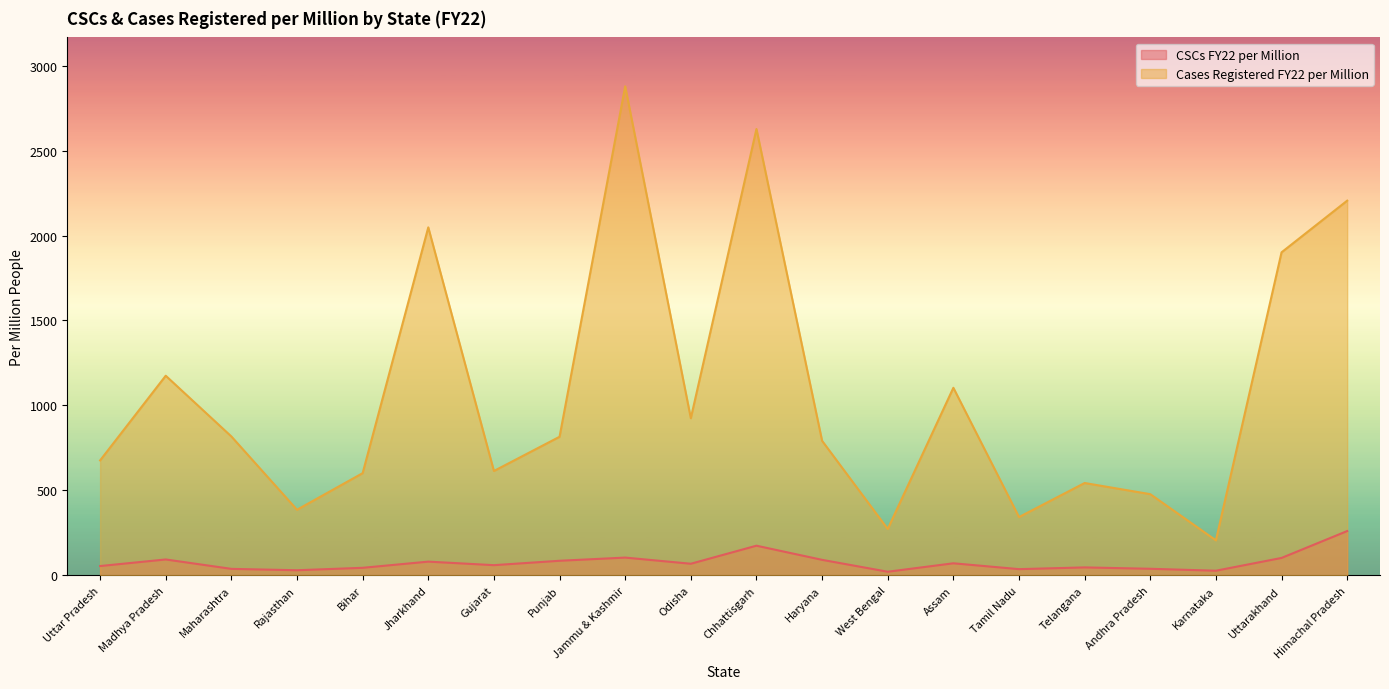

Where is Cases Registered FY22 per Million nearest to the value 1542?

Uttarakhand